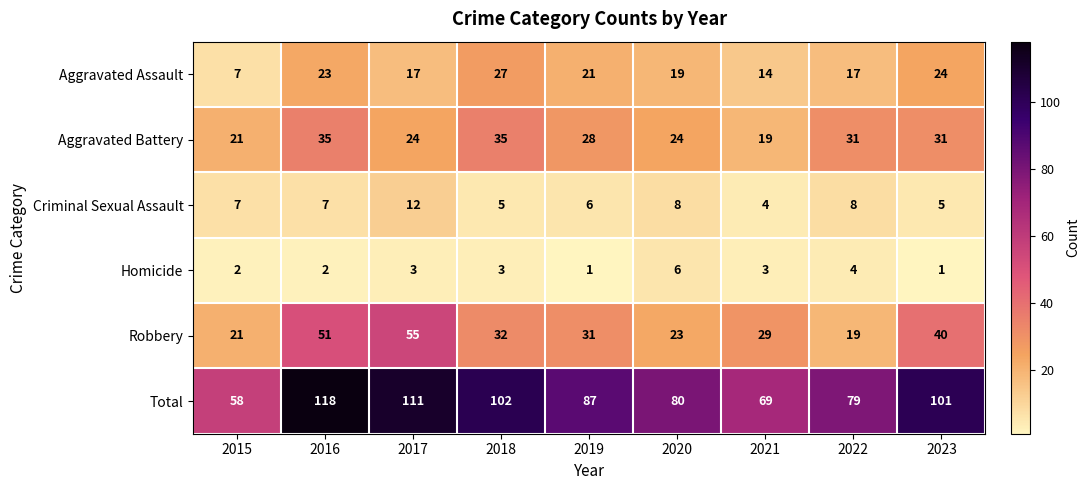

Is it true that Criminal Sexual Assault equals 8 at 2022?

True